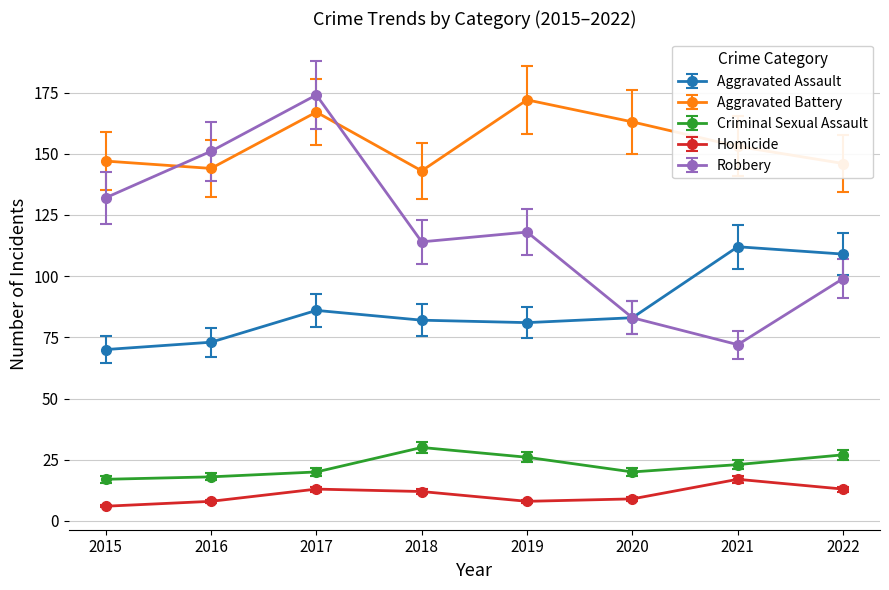

Which series has the largest range (max minus min)?

Robbery